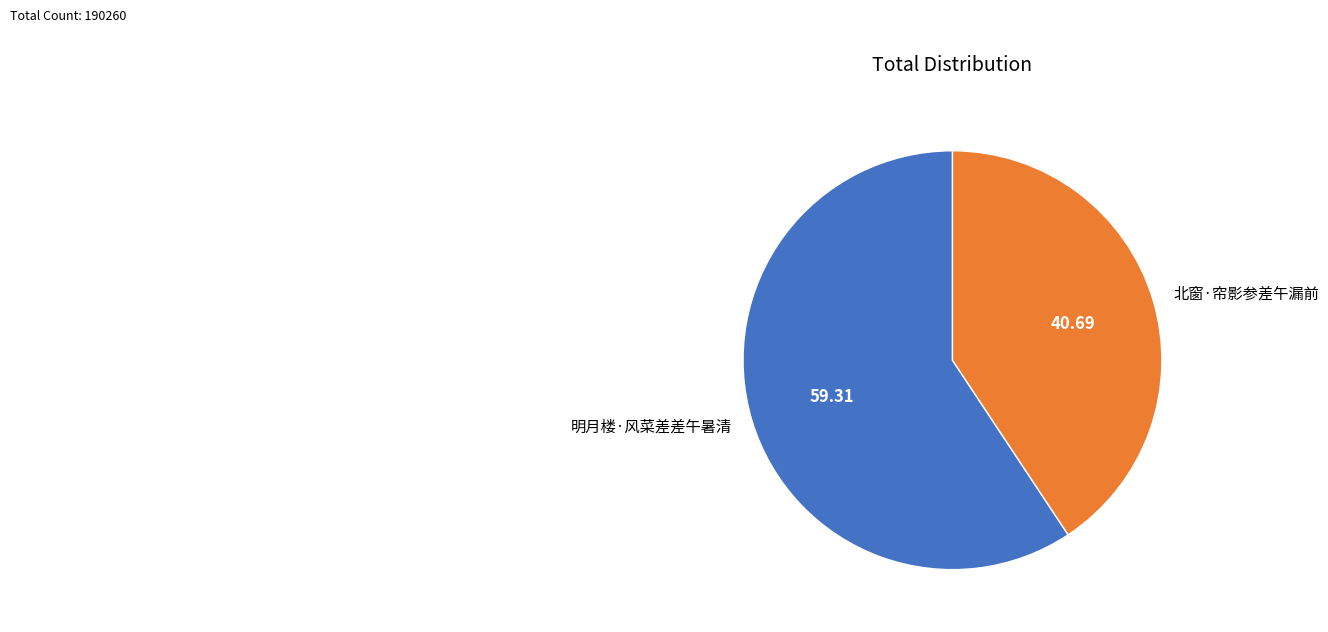

Rank the categories by value from lowest to highest.

北窗·帘影参差午漏前, 明月楼·风菜差差午暑清